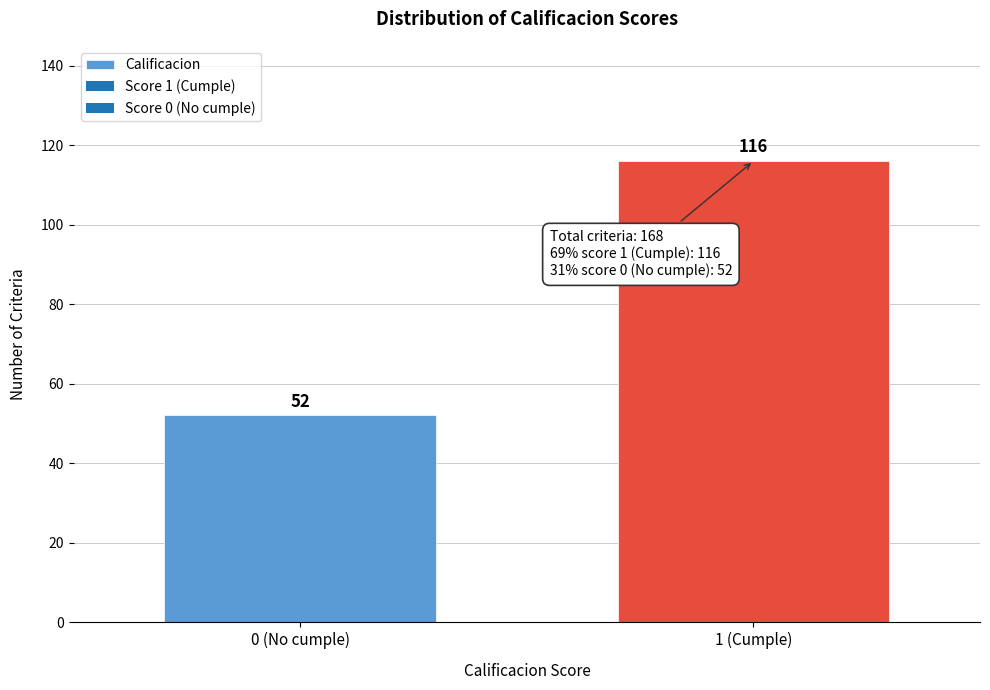

Reading left to right, extract all data points from this chart.

52	116